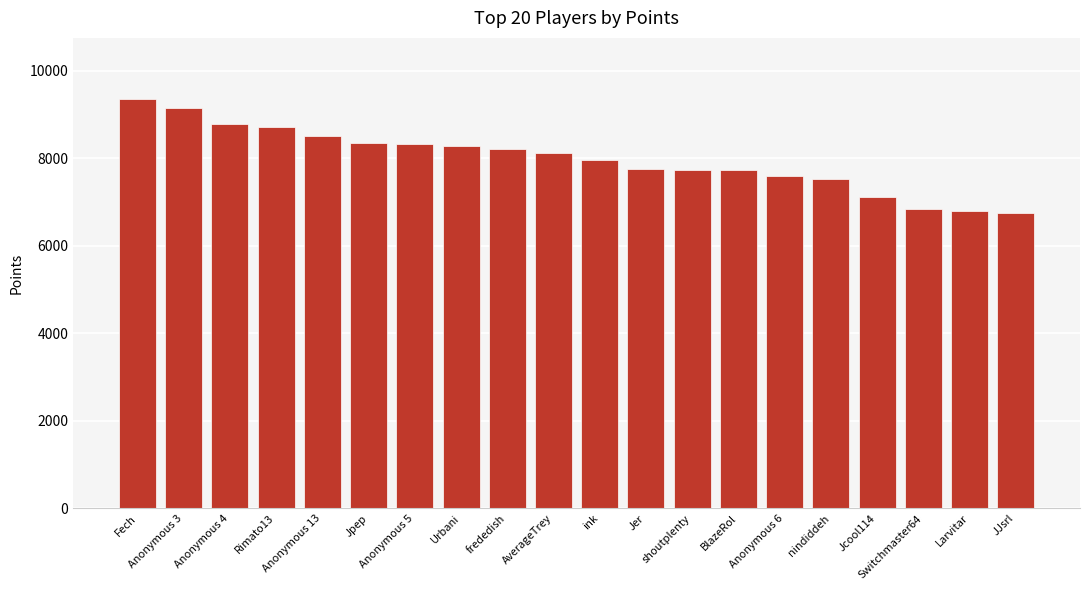

What is the sum of the values at Anonymous 4 and Jpep?

17136